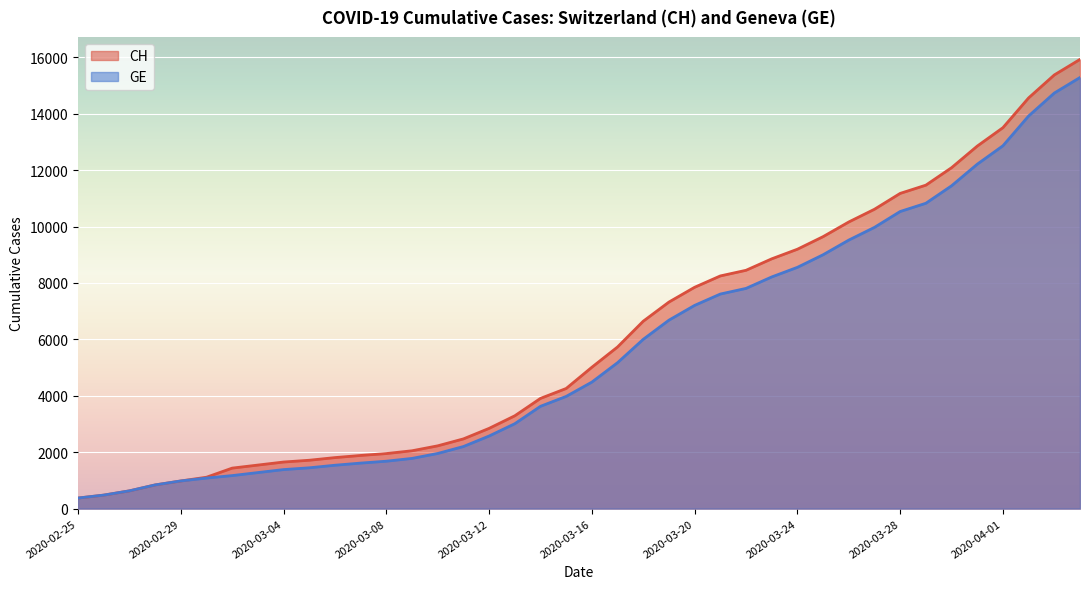

How many data points does each series have?

40